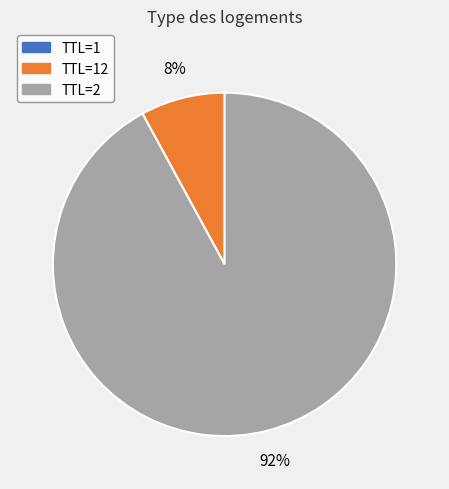

What is the largest slice in the pie chart?

TTL=2